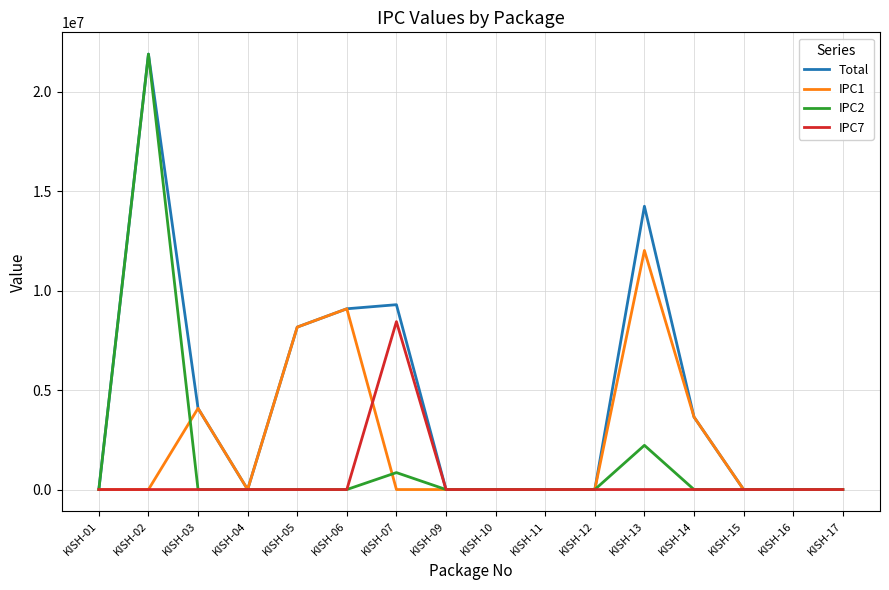

The value of IPC2 at KISH-04 is 0.0. True or false?

True